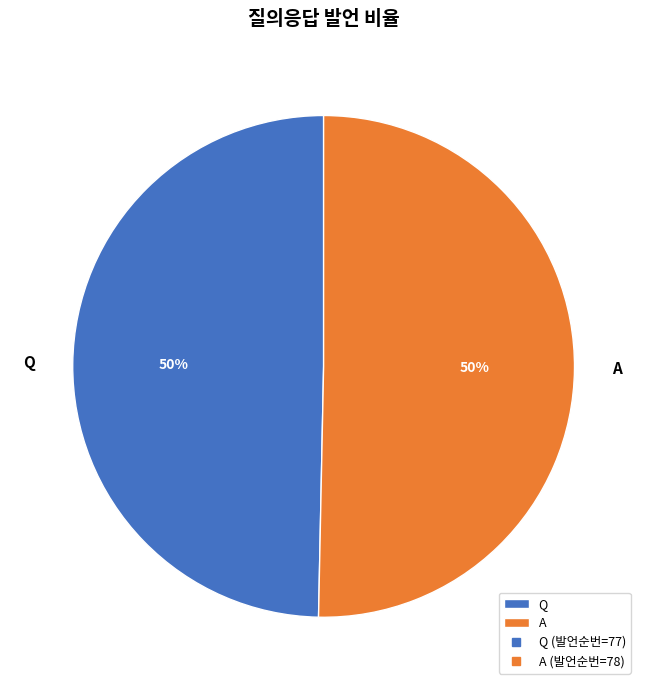

Approximately how many times larger is the value at A compared to Q?

1.0